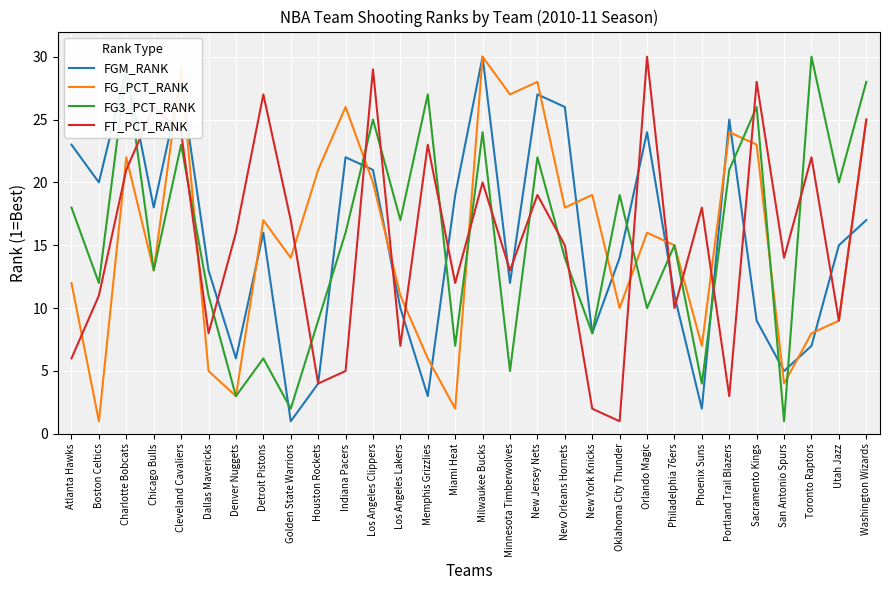

What is the difference between the maximum and minimum values in the FGM_RANK series?

29